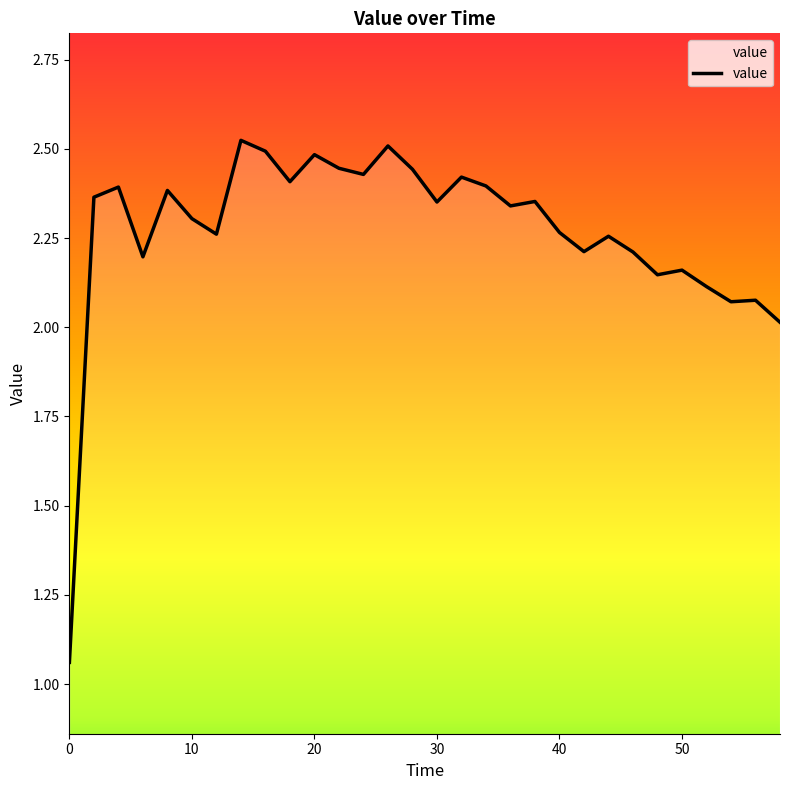

Where is the first local minimum?

6